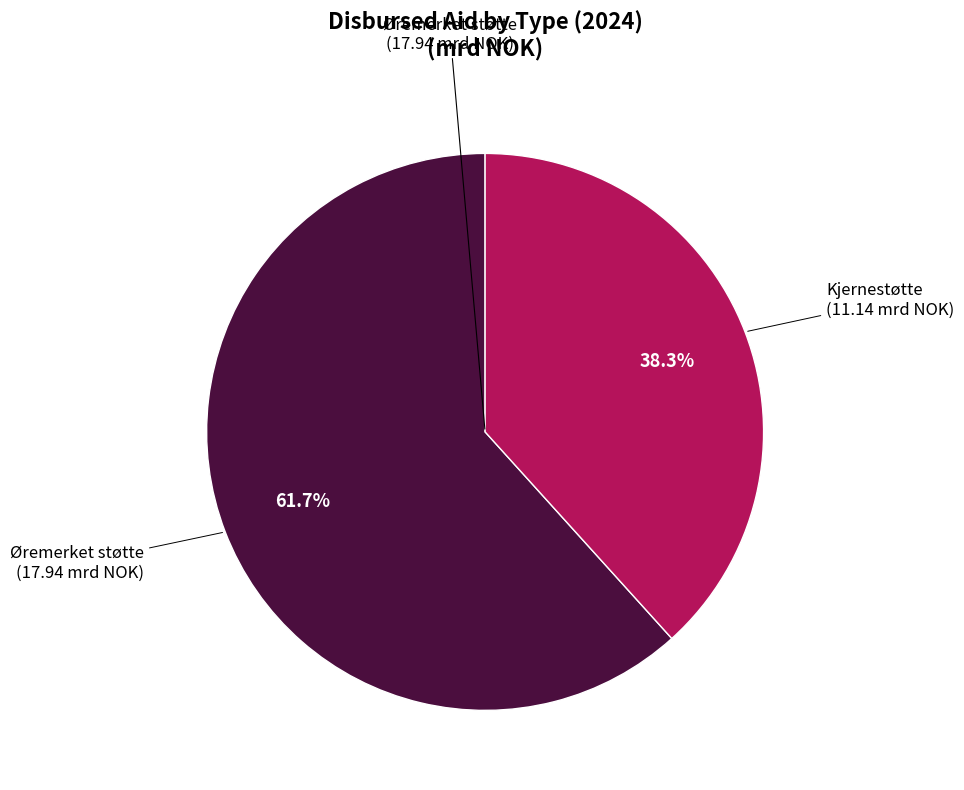

Is there a majority slice in this chart?

Yes